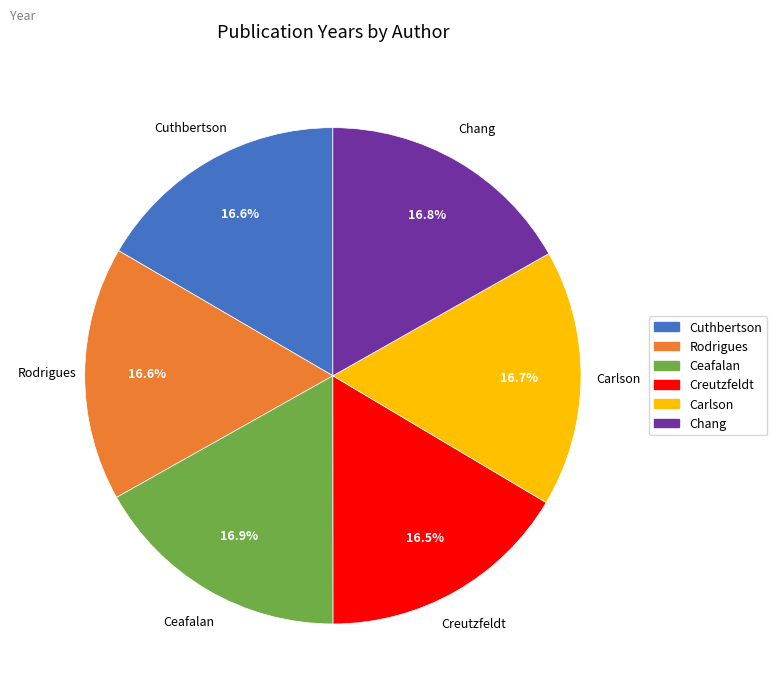

Is there a majority slice in this chart?

No